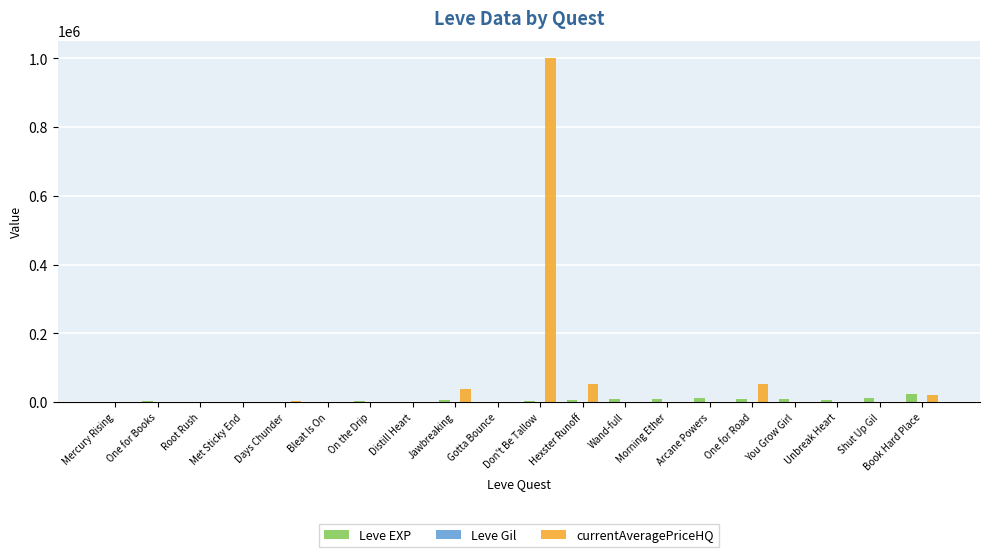

At which category does the chart reach its peak across all series?

Don't Be Tallow